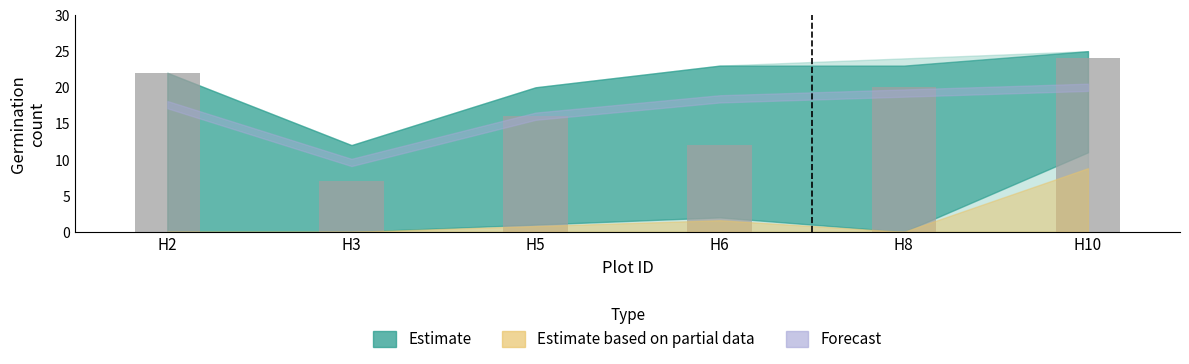

What is the smallest value displayed?

7